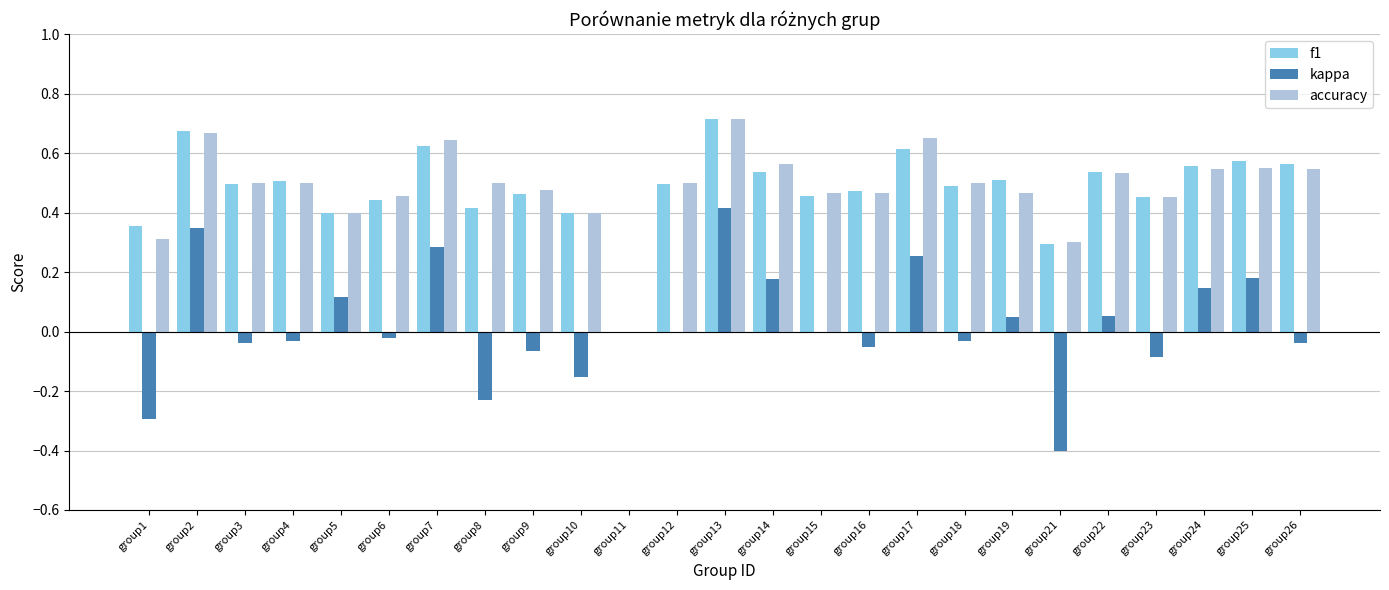

At which category is the sum across all series the highest?

group13